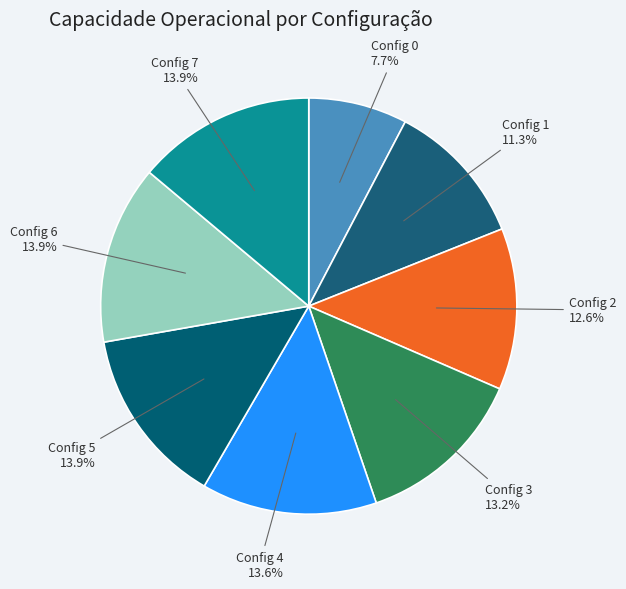

Count the number of slices in the pie.

8